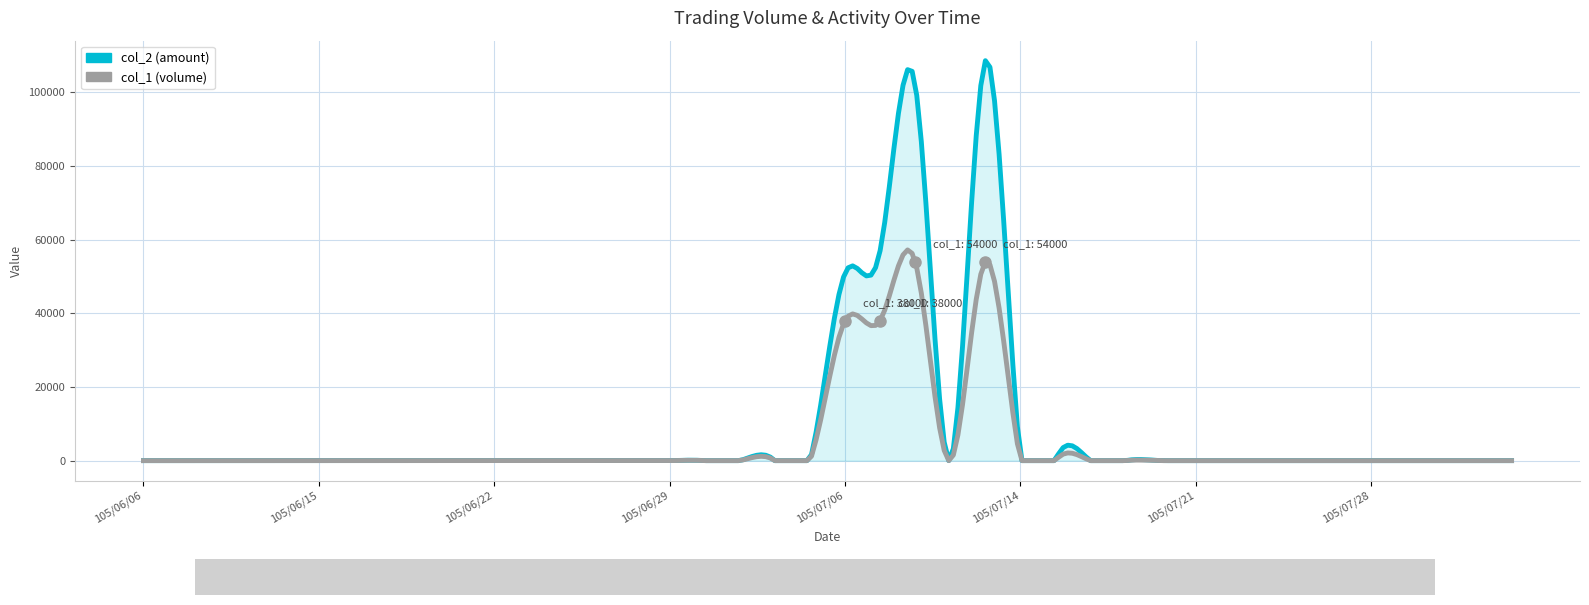

What is the maximum value shown in the chart?

108540.0